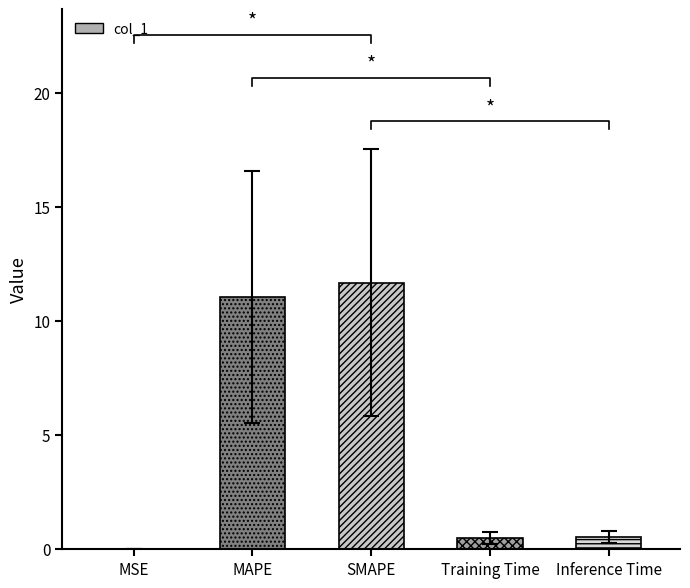

Are the bars grouped side by side (vs. stacked)?

No